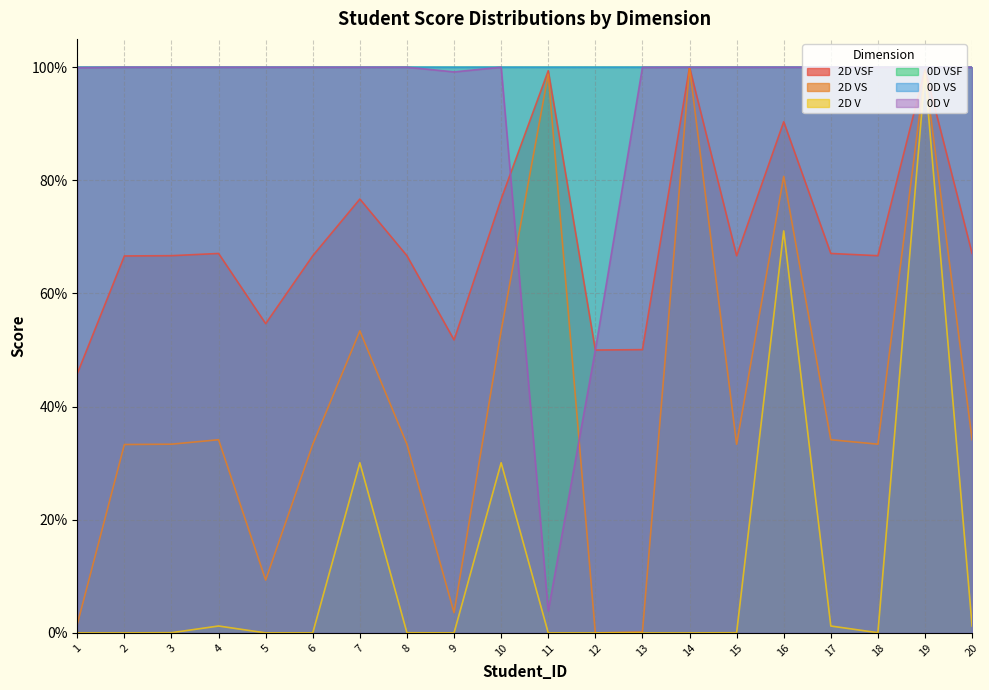

Where is the first local maximum for 0D V?

3